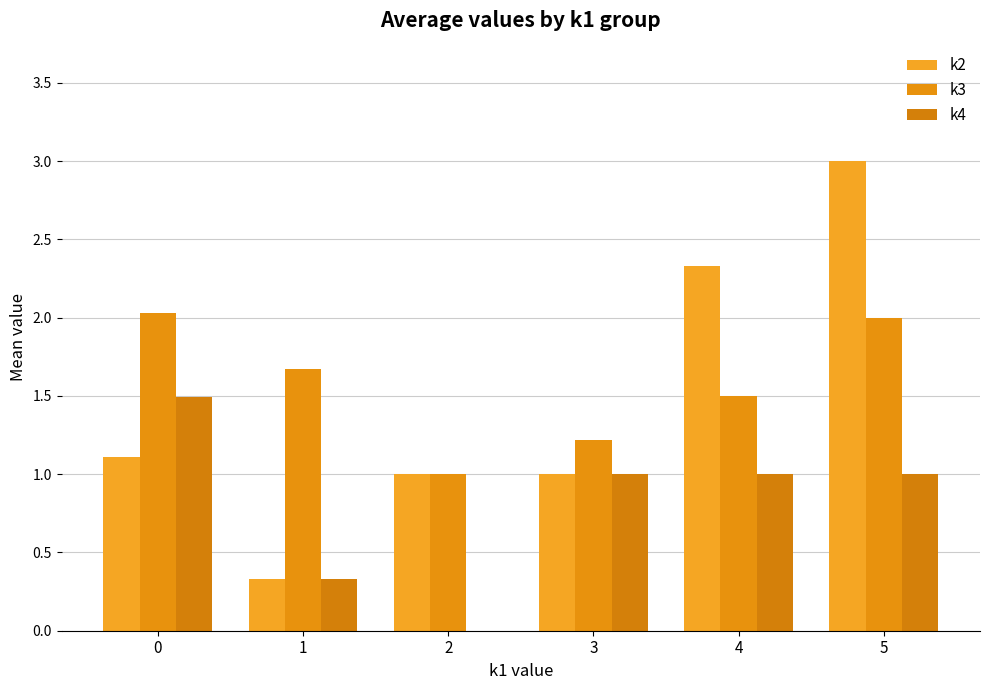

Rank the series by their maximum value, from highest to lowest.

k2, k3, k4